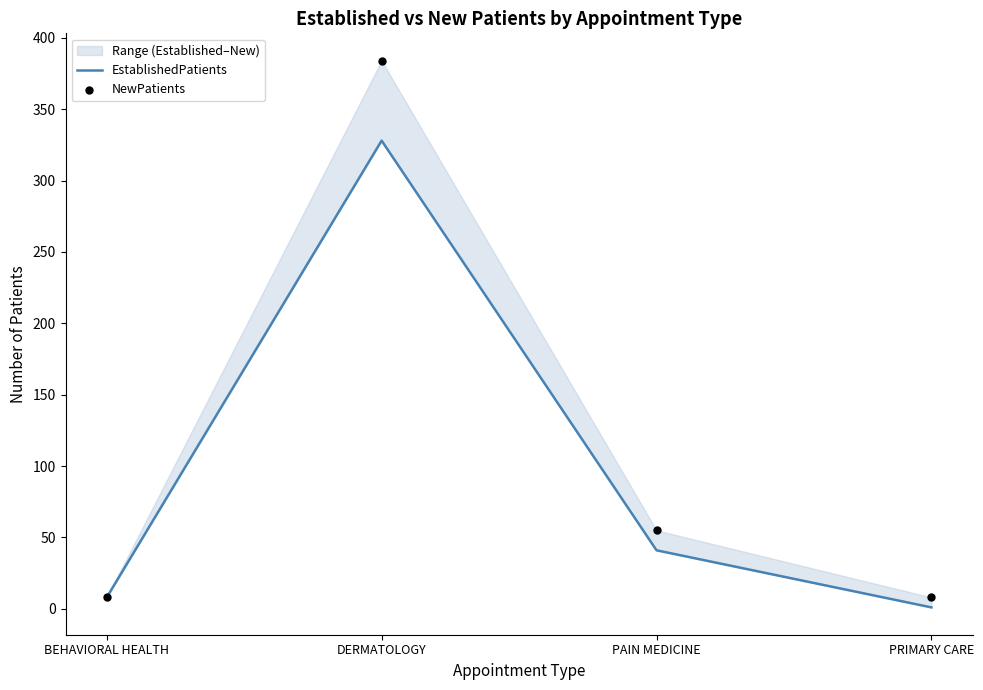

What are all the series names shown in the legend?

EstablishedPatients, NewPatients